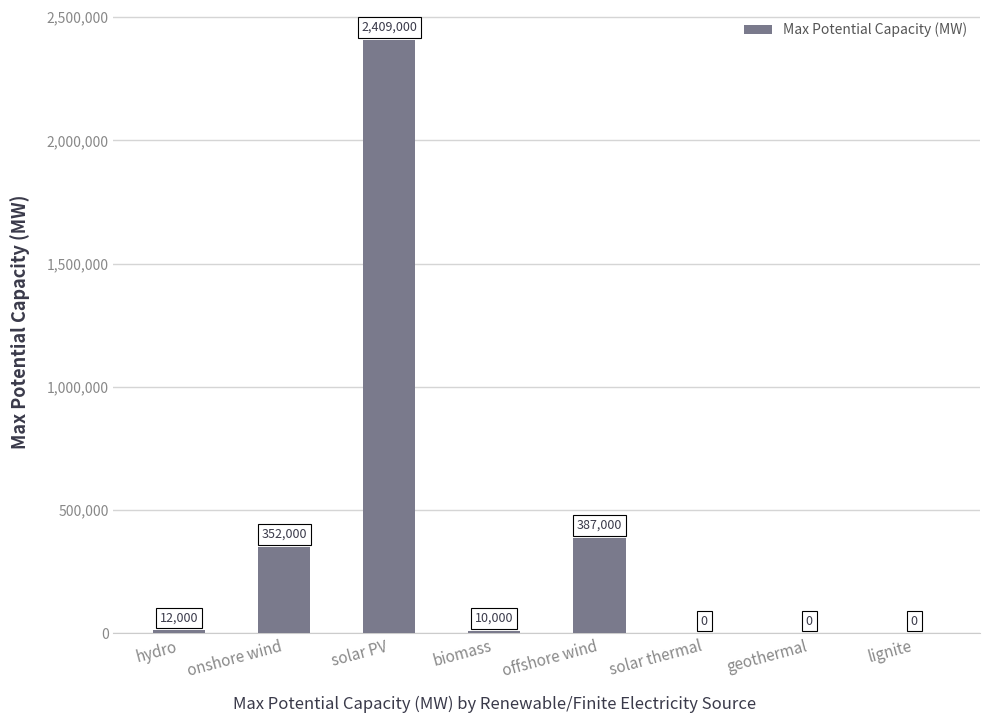

Are the bars horizontal?

No